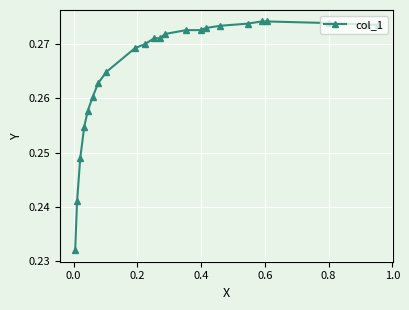

Count the values in the range 0 to 1.

23